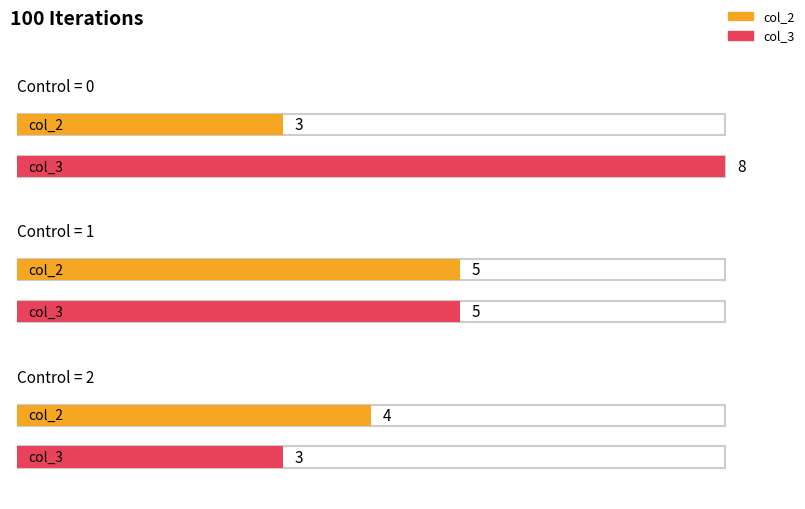

Between 1 and 0, which is larger?

1